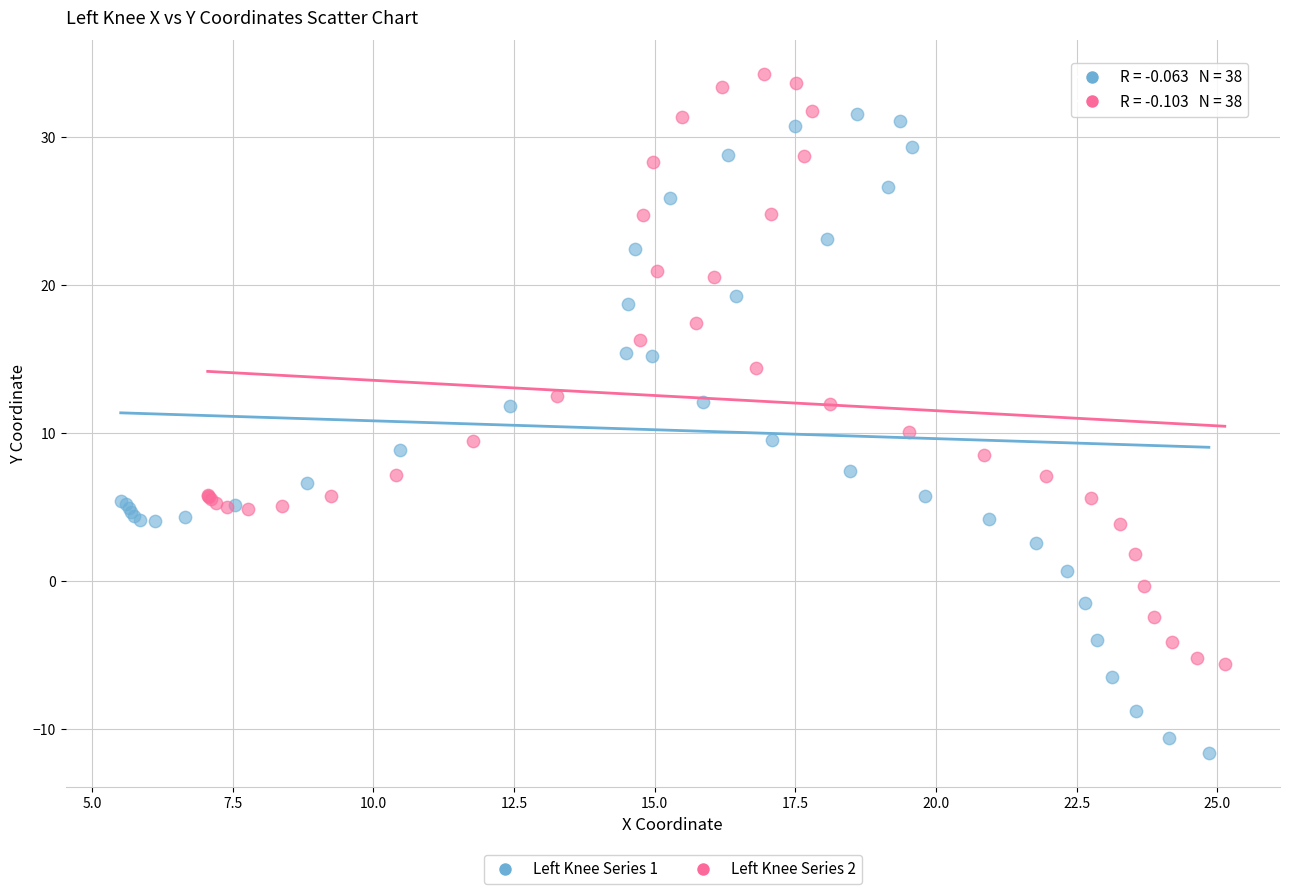

Which series contains the highest Y value?

Left Knee Series 2